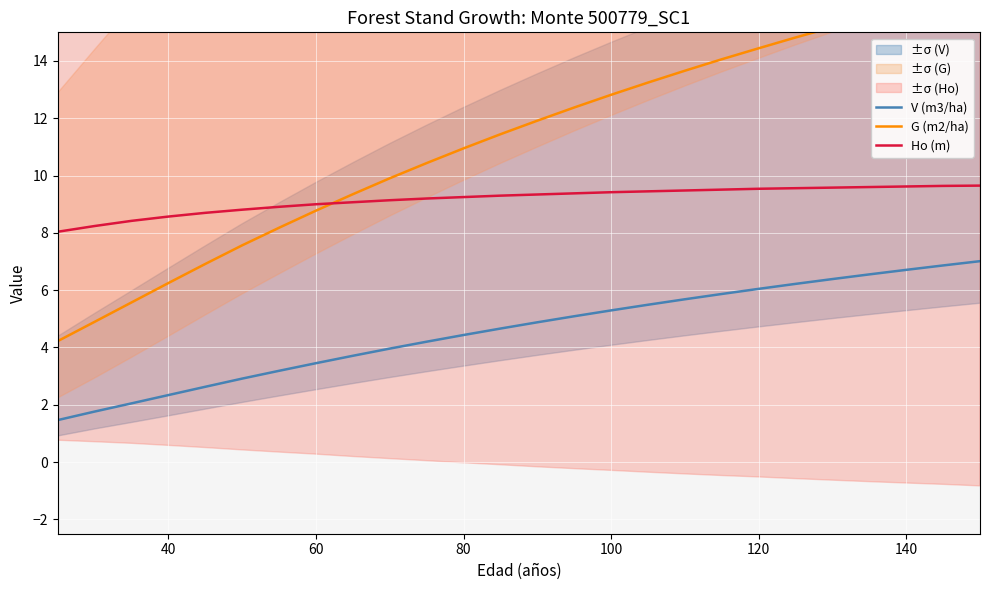

What is the spread (max minus min) of values at 20?

6.6